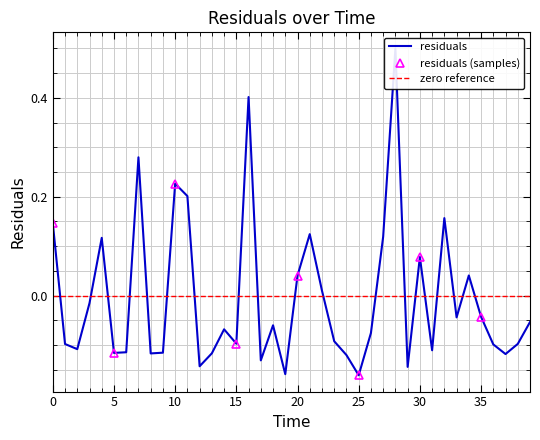

The value at 6.0 is -0.1. True or false?

True